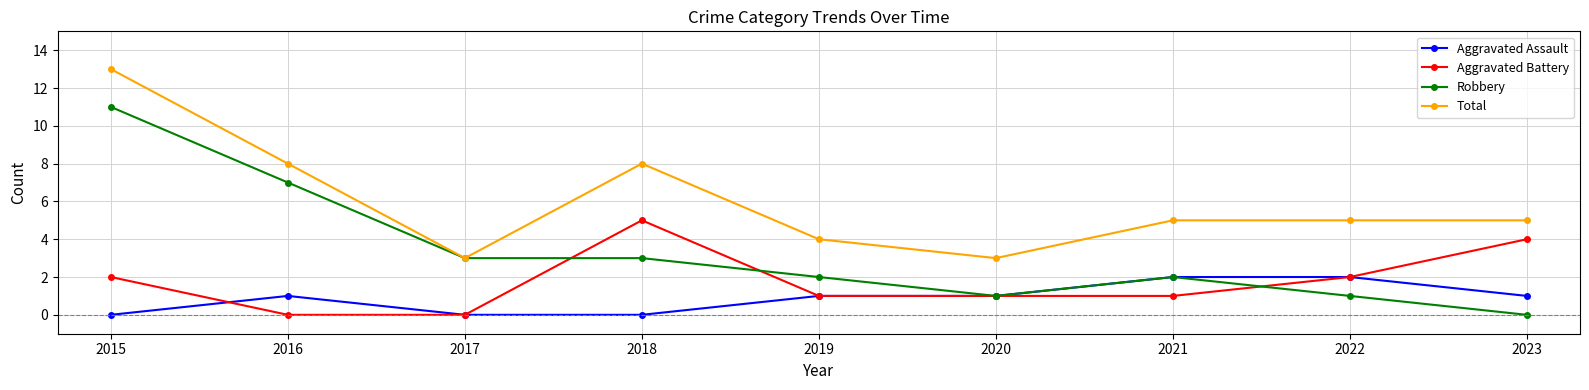

How many categories are shown in the chart?

9